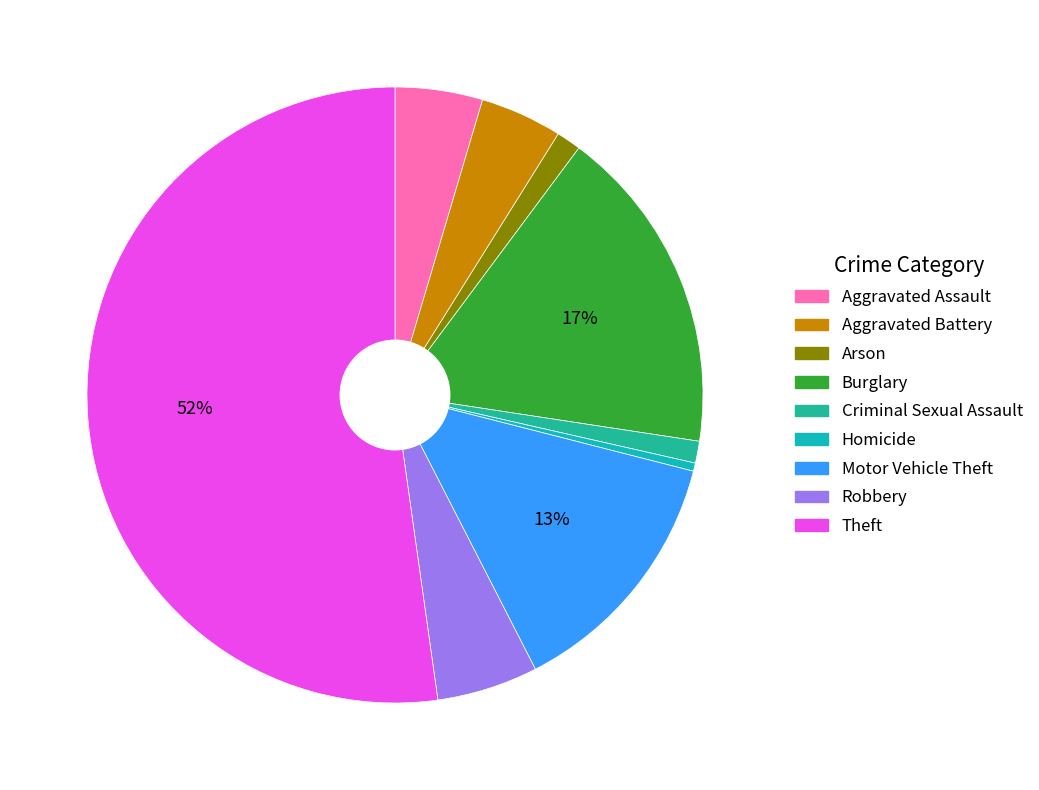

Count the number of slices in the pie.

9